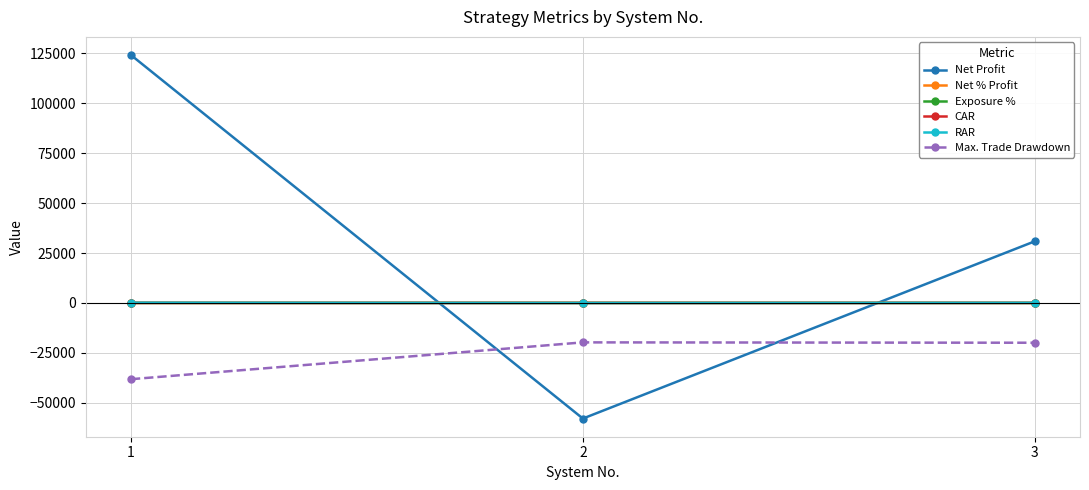

What is the value of the Max. Trade Drawdown point at the 1st from the left?

-38205.0